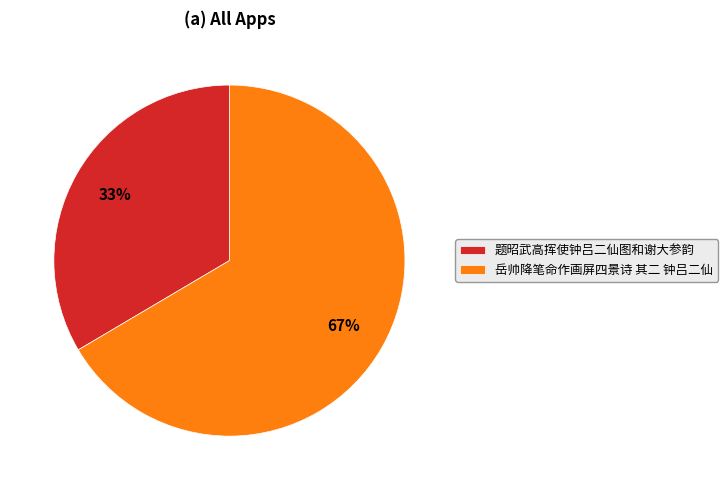

Combined, do 岳帅降笔命作画屏四景诗 其二 钟吕二仙 and 题昭武高挥使钟吕二仙图和谢大参韵 account for over 50%?

Yes